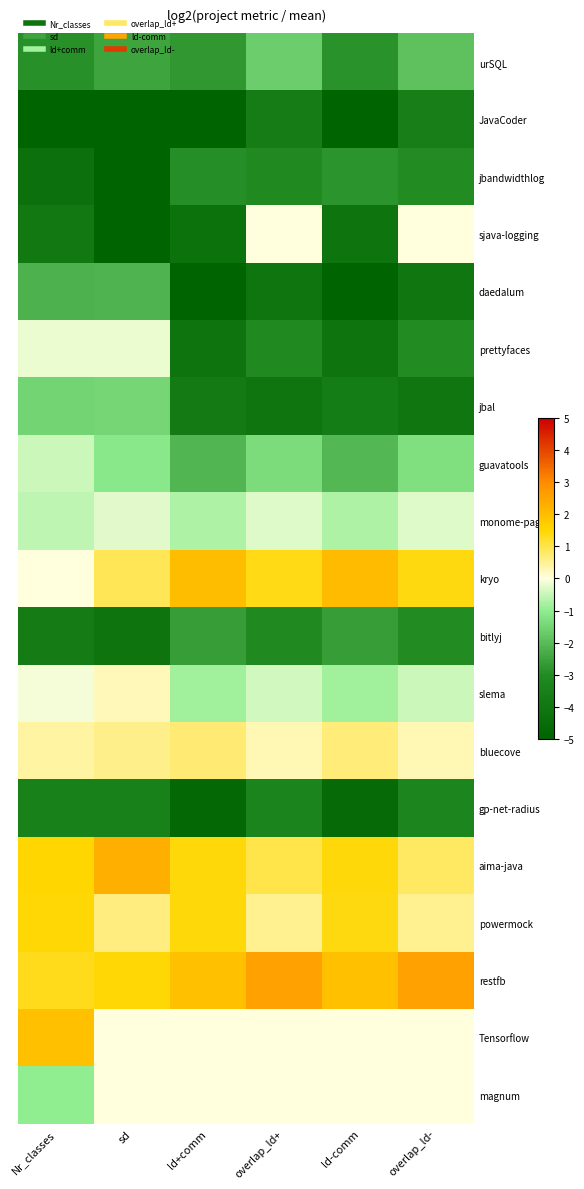

Which category has the lowest value across all series?

ld+comm